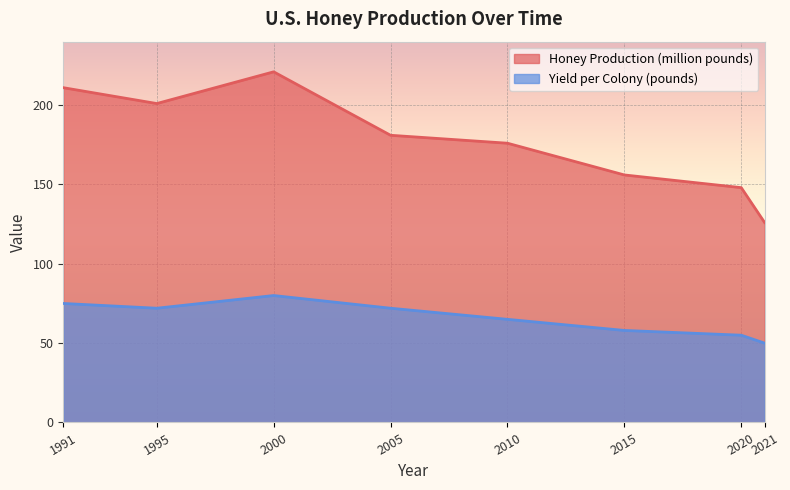

Which series has the largest total across all categories?

Honey Production (million pounds)